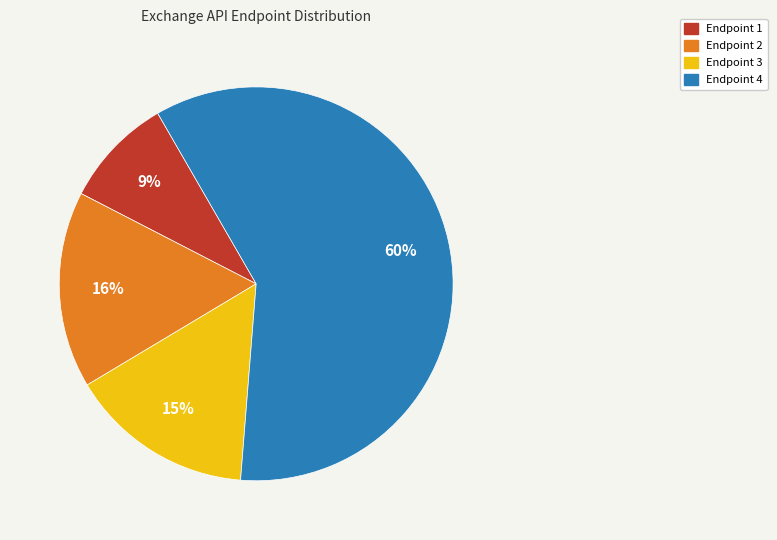

What is the majority slice?

Endpoint 4